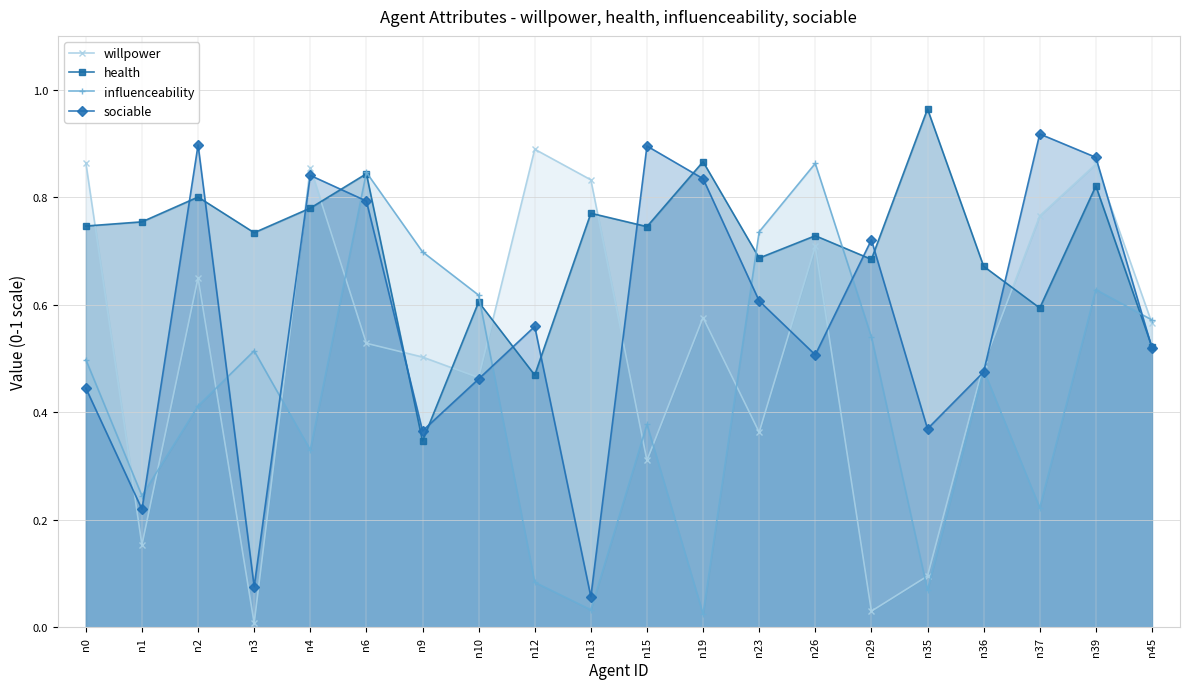

Which has a higher value, n1 or n35?

n1